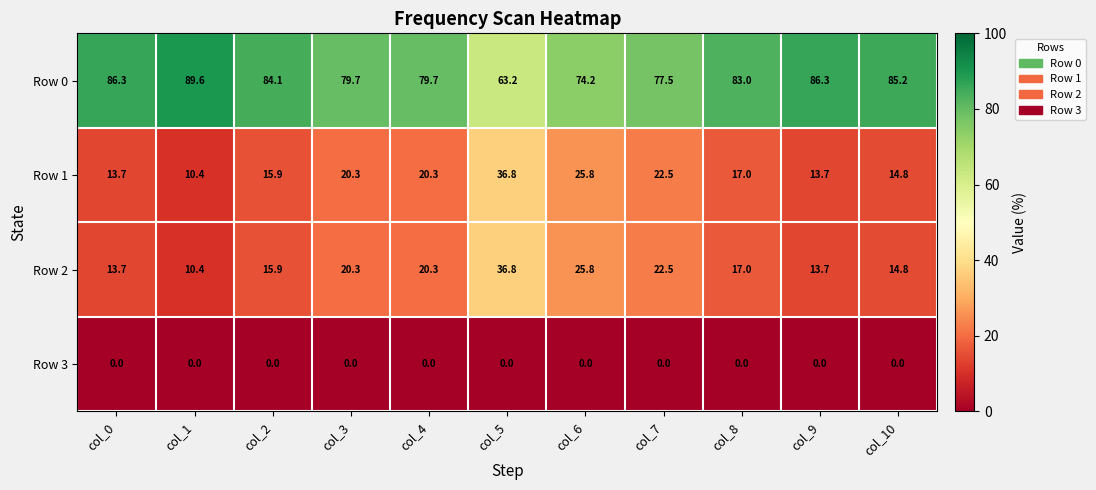

What is the spread (max minus min) of values at col_4?

79.7